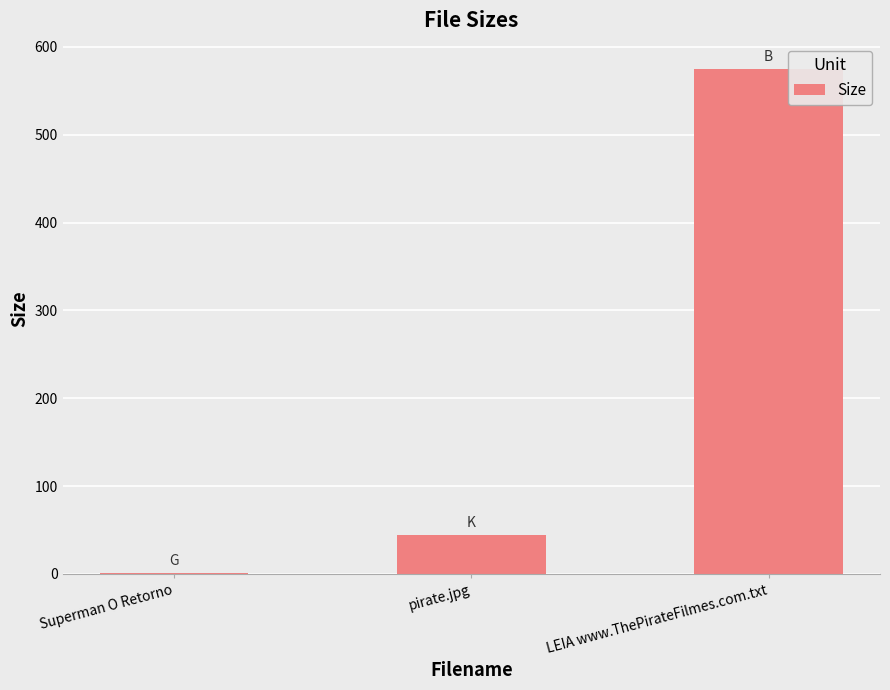

How many distinct data groups are displayed?

1